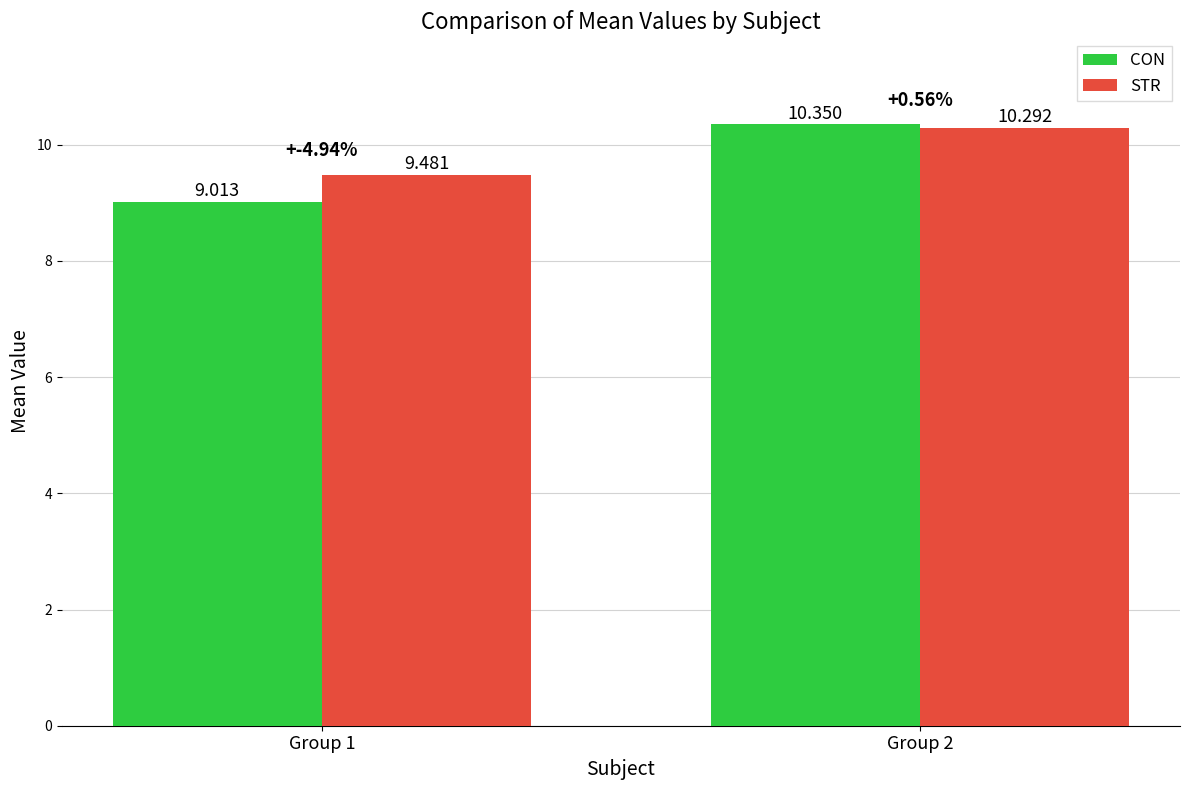

How many values in the CON series exceed 10?

1